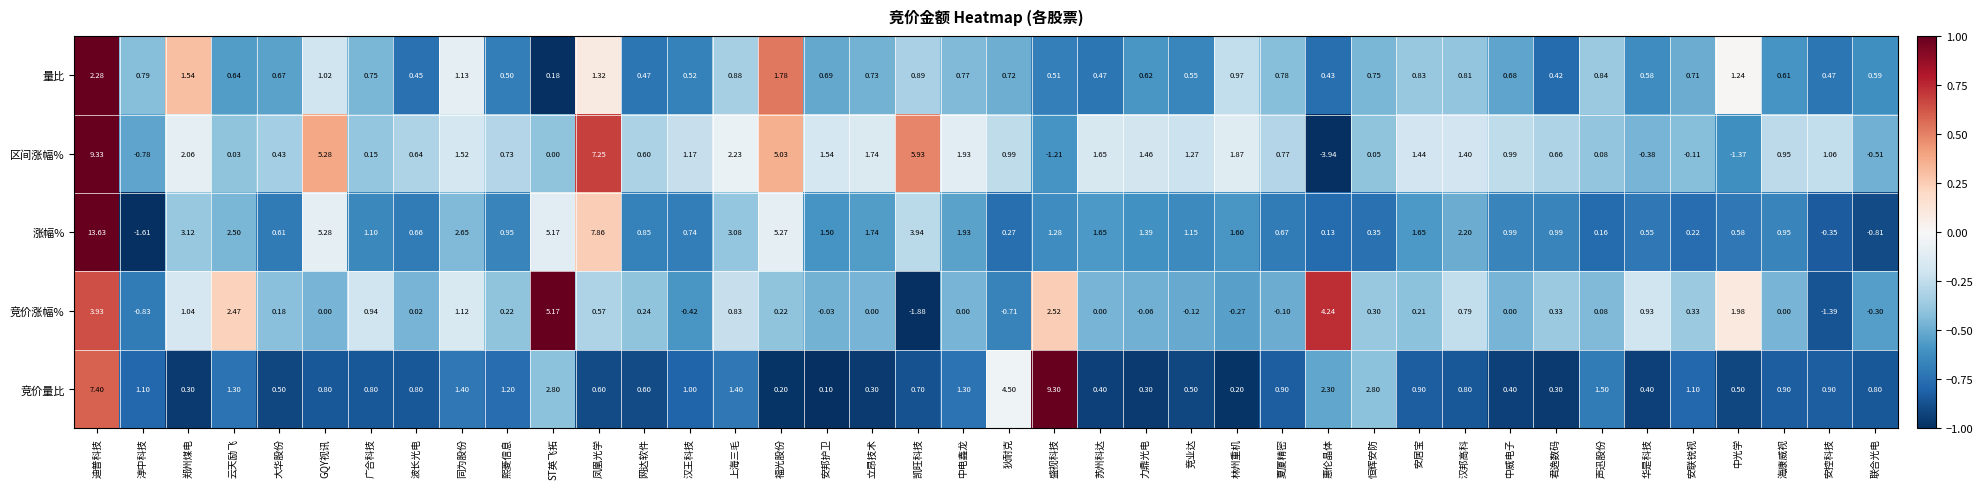

At how many categories does at least one series exceed 0?

40